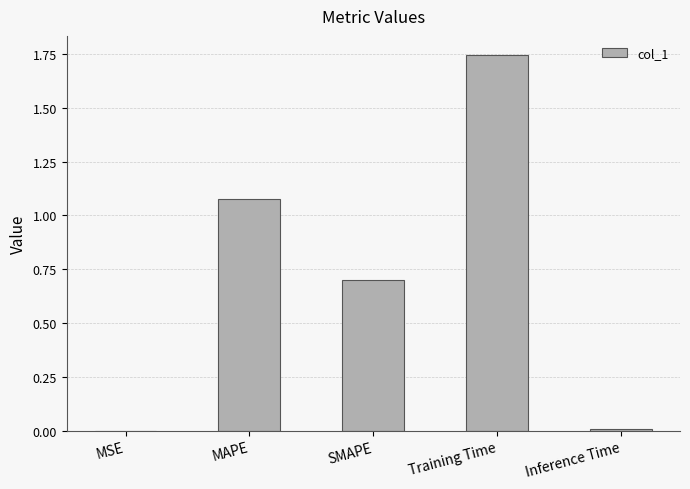

Which category has the highest value across all series?

Training Time